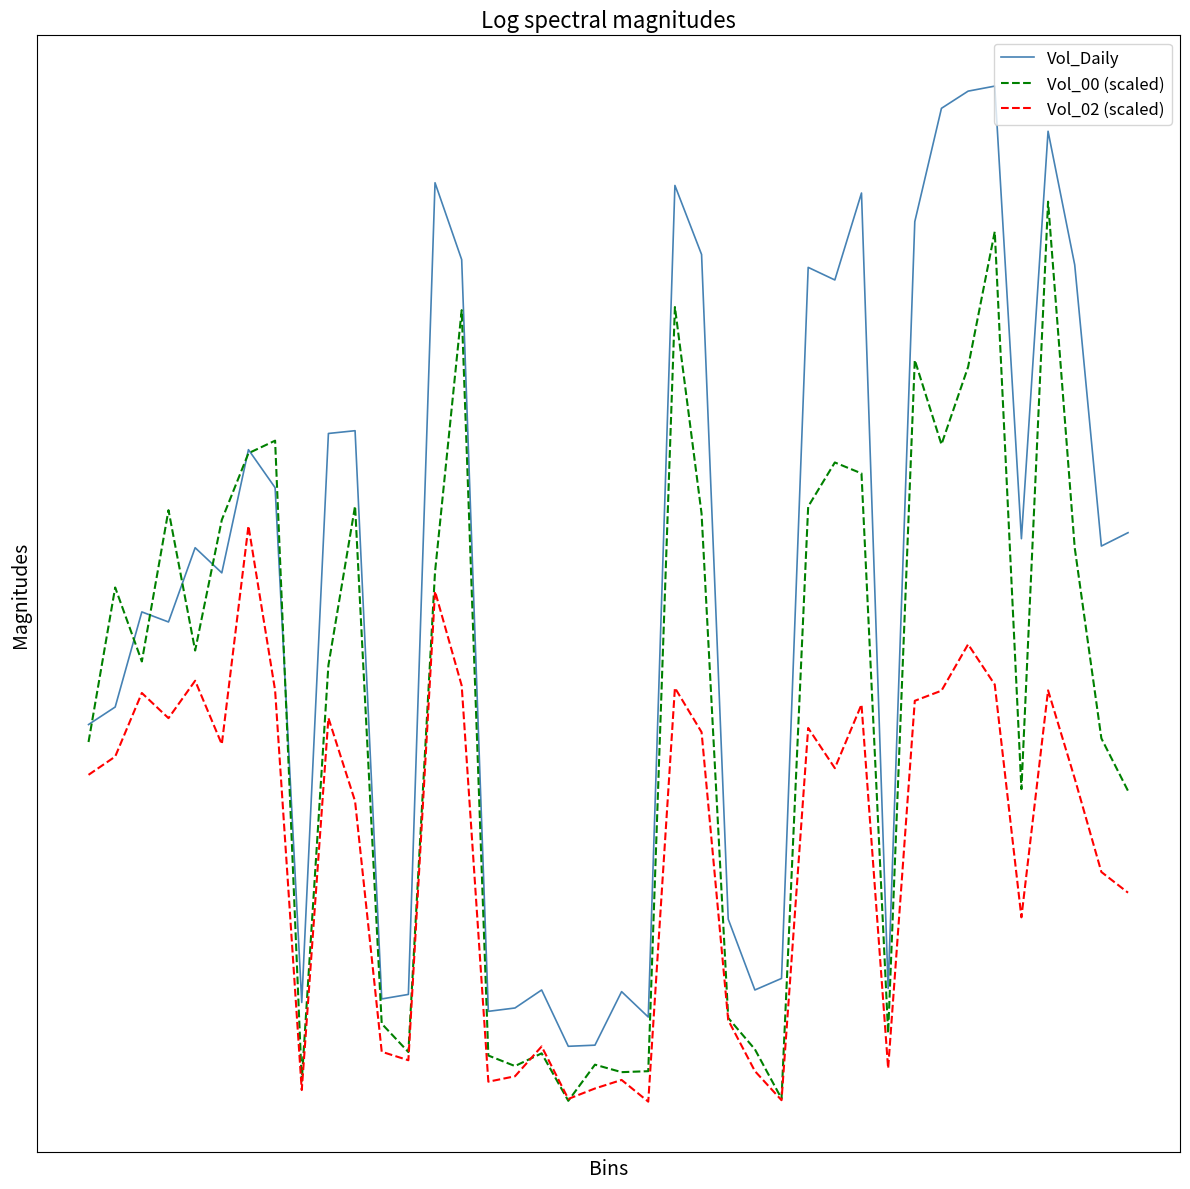

List the series in order of their overall mean, highest first.

Vol_Daily, Vol_00 (scaled), Vol_02 (scaled)